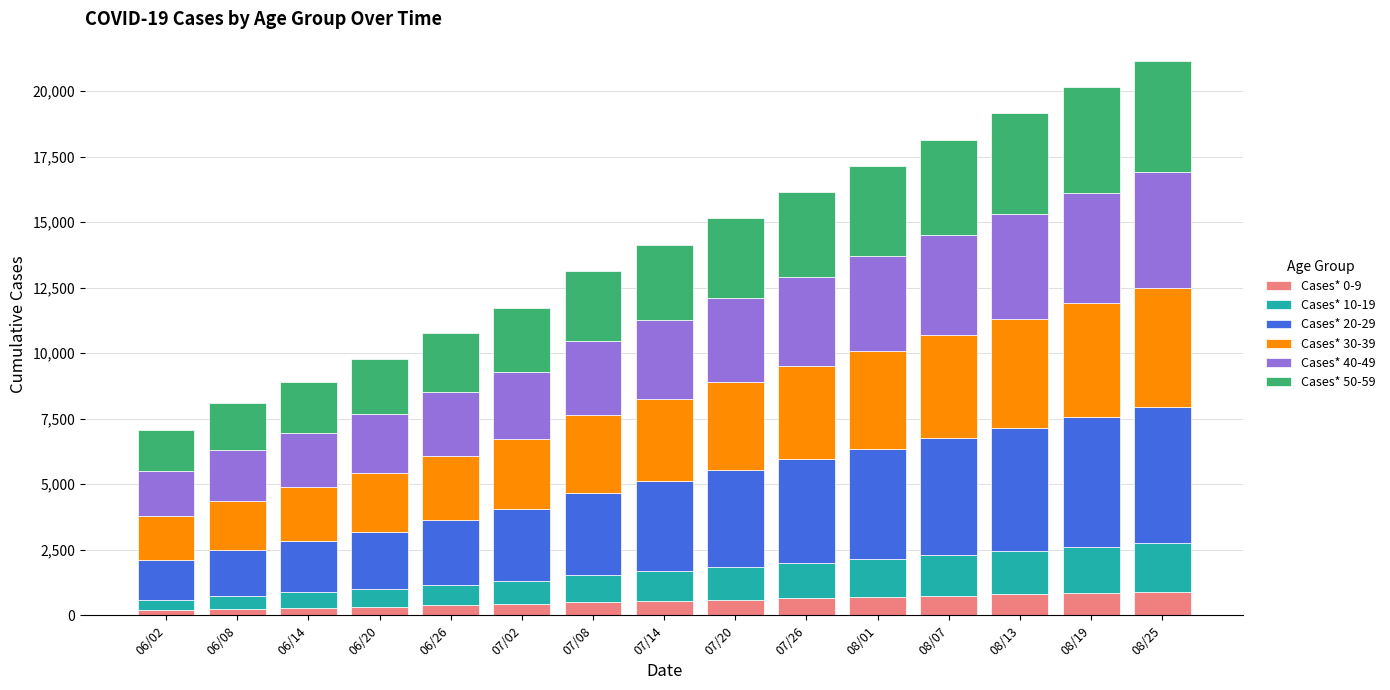

What is the sum of all Cases* 20-29 values?

50379